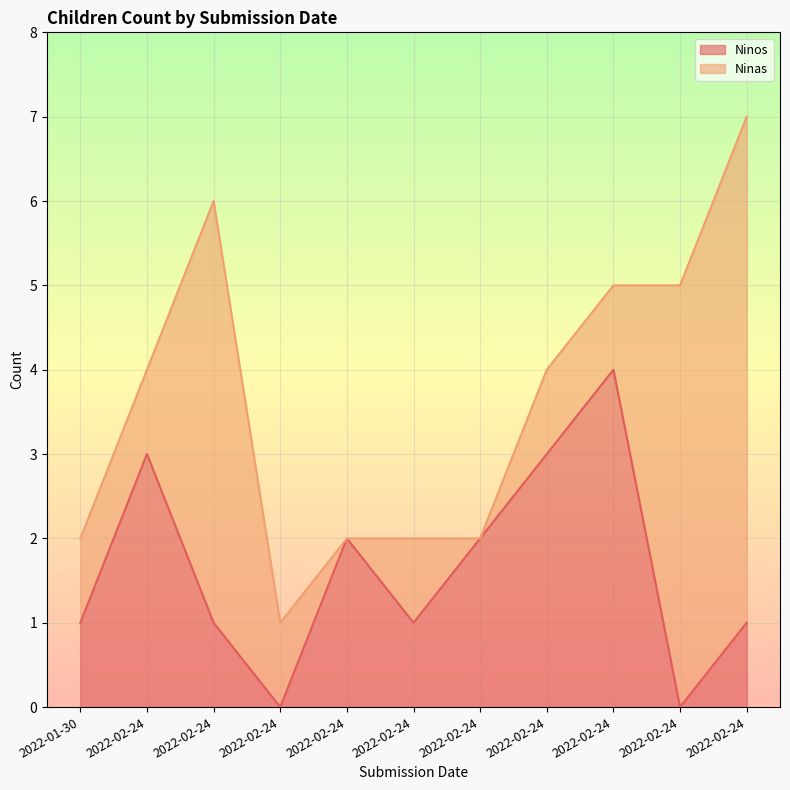

At which label does the data first exceed 1?

2022-02-24